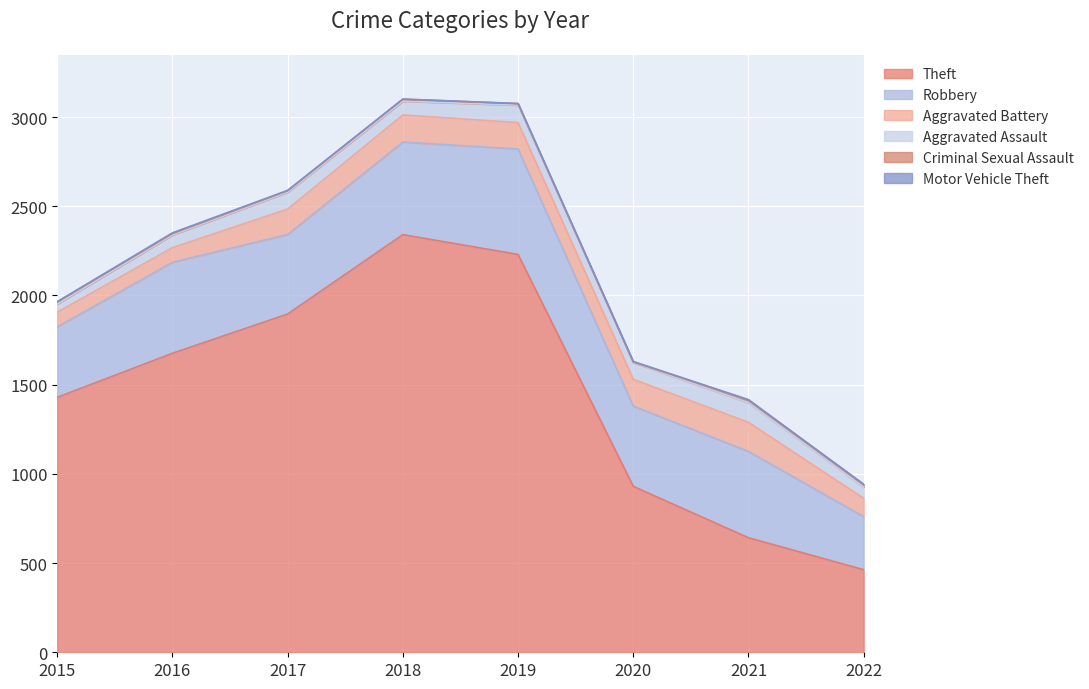

What is the difference between the highest and lowest values at 2021?

640